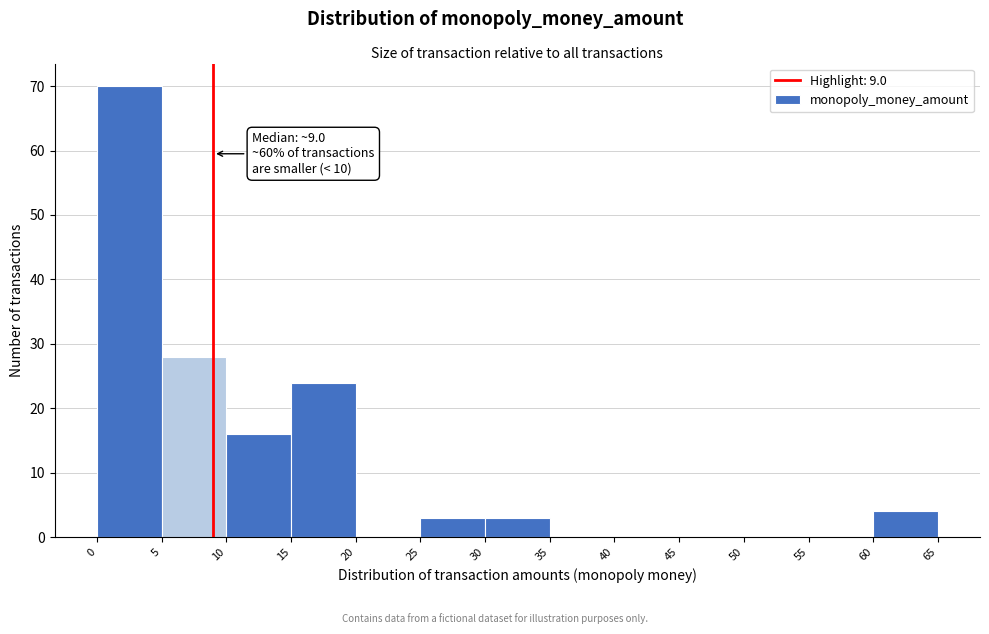

Over which range of the x-axis is the bar tallest?

0 to 5